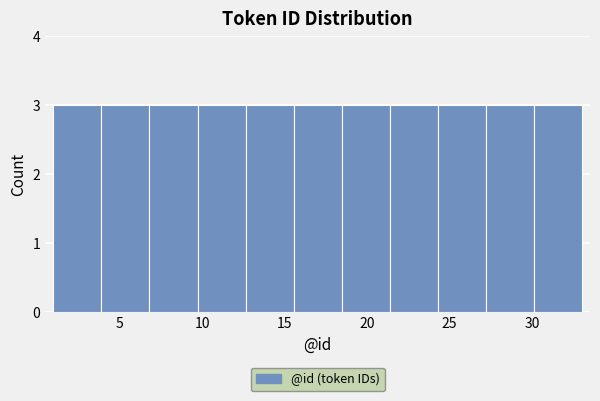

How tall is the bar that spans 18.5 to 21.5 on the x-axis? Neither the bar edges nor the heights are printed on the chart, so give them approximately, as read against the axes.

3